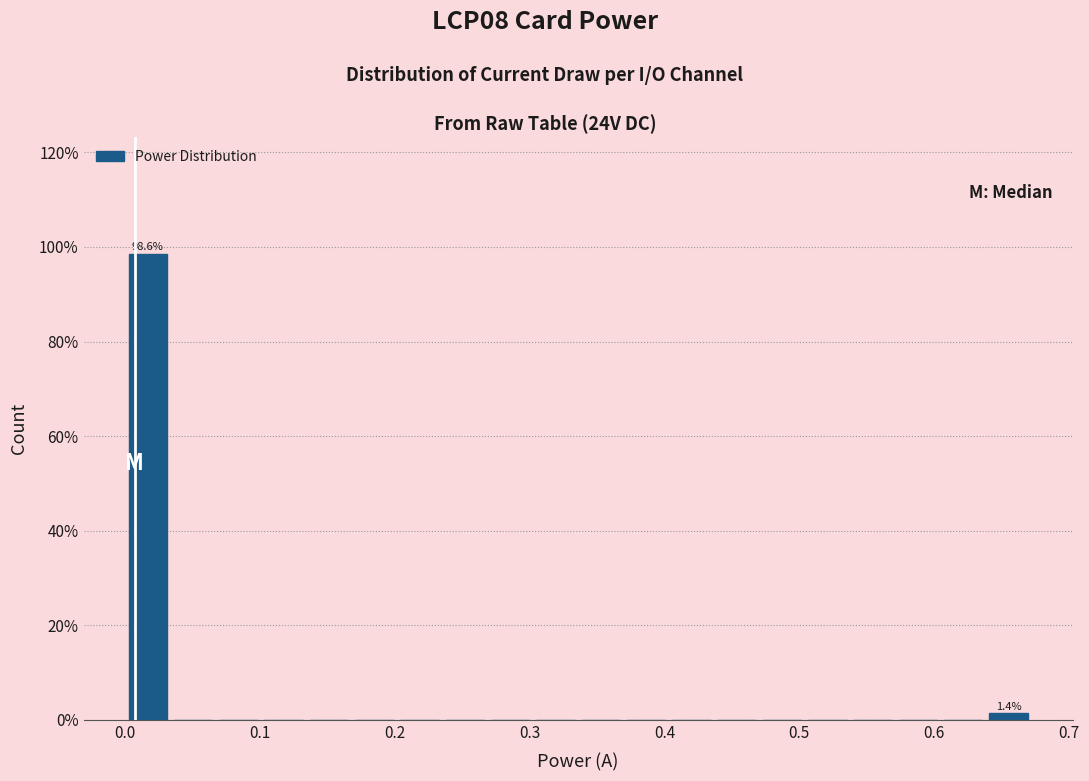

Around what value on the x-axis is the tallest bar? Give the approximate position of its centre, as read against the axis.

0.02